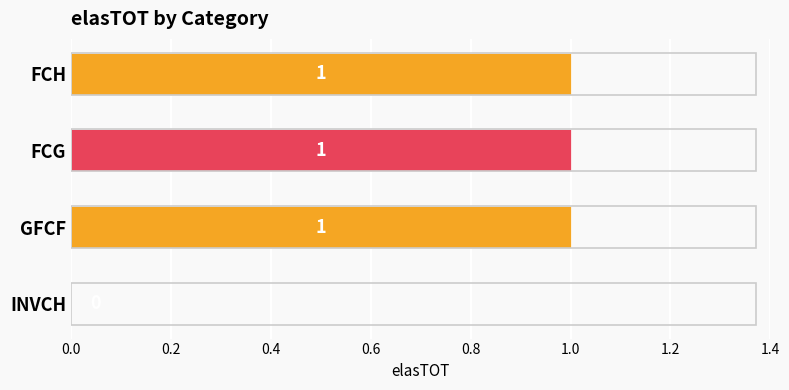

The chart shows a value of 1 at FCG. True or false?

True